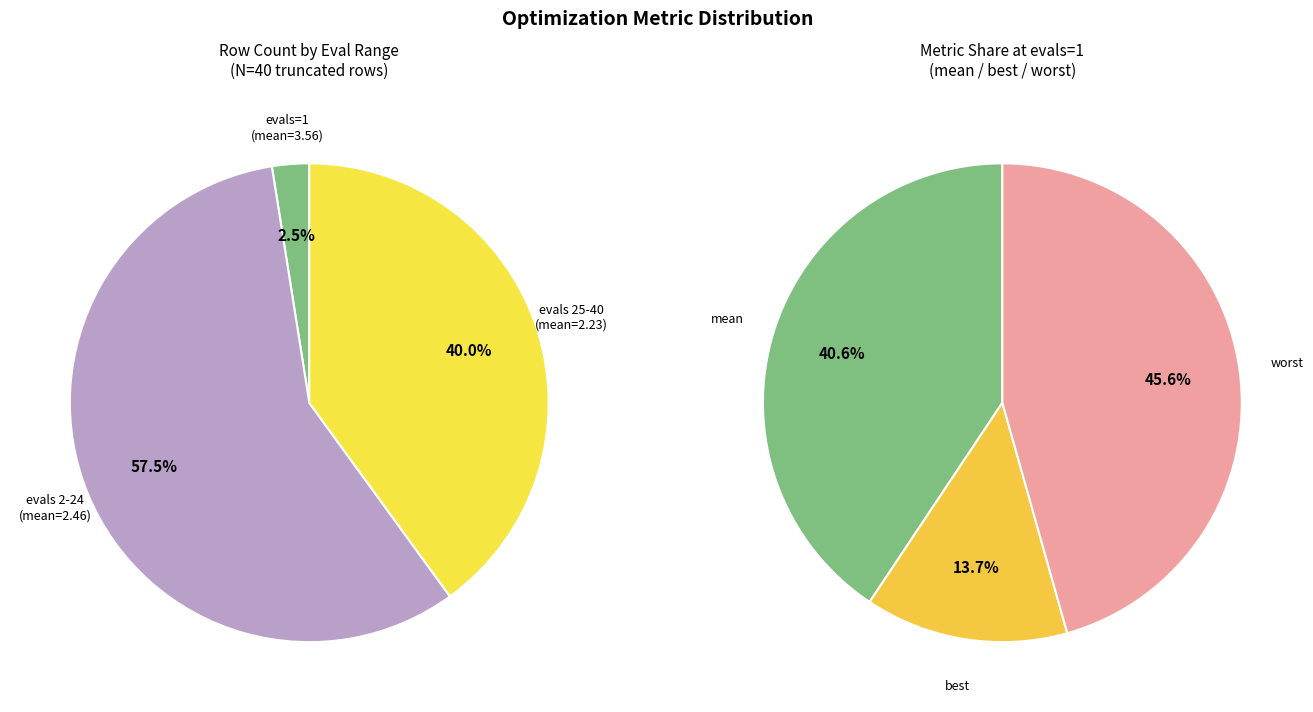

Does evals 41+ account for over 50% of the chart?

No